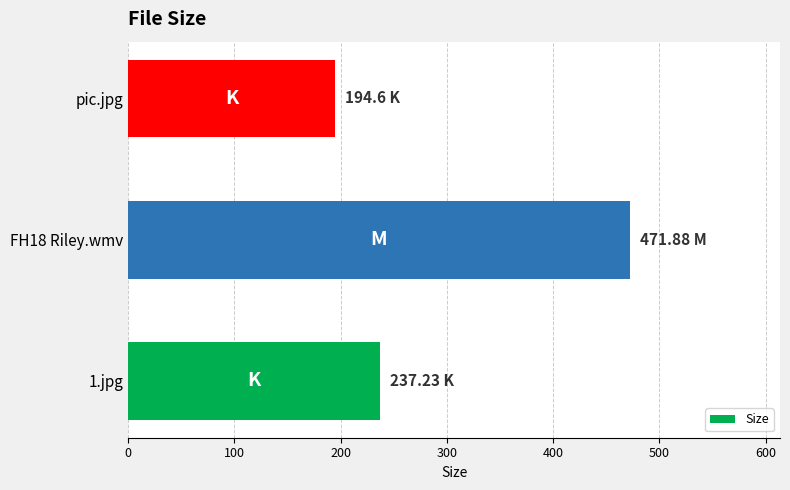

What is the difference between the maximum and minimum values?

277.3